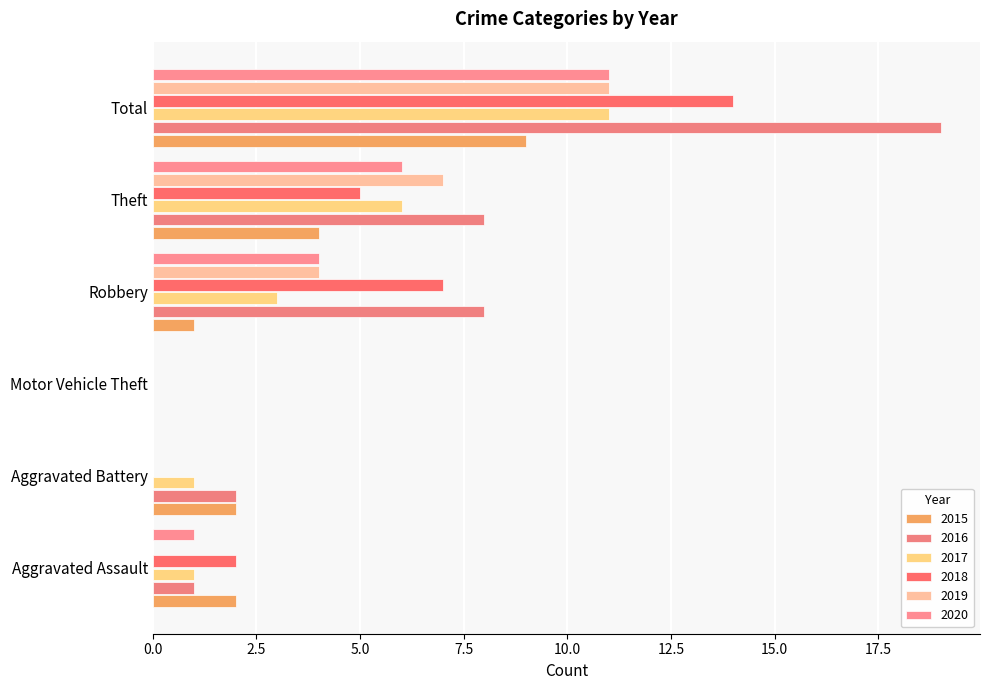

At which category is the sum across all series the highest?

Total